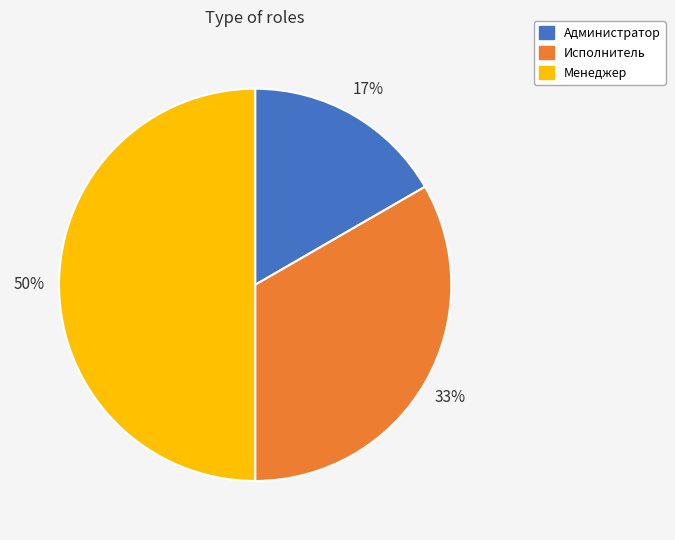

The Исполнитель slice represents 33% of the pie. True or false?

True